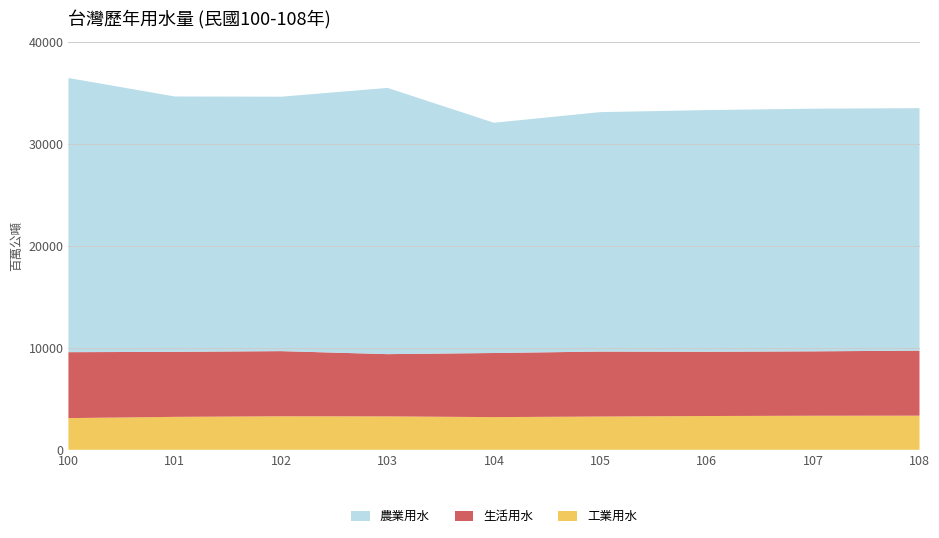

Reading left to right, extract all data points from this chart.

農業用水: 100=26869.3	101=25027.6	102=24935.6	103=26092.0	104=22564.9	105=23467.2	106=23686.5	107=23780.0	108=23764.8
生活用水: 100=6461.2	101=6371.7	102=6383.9	103=6100.5	104=6282.9	105=6366.8	106=6294.3	107=6311.6	108=6371.0
工業用水: 100=3103.6	101=3224.9	102=3283.0	103=3271.5	104=3201.1	105=3257.3	106=3308.3	107=3335.1	108=3342.7